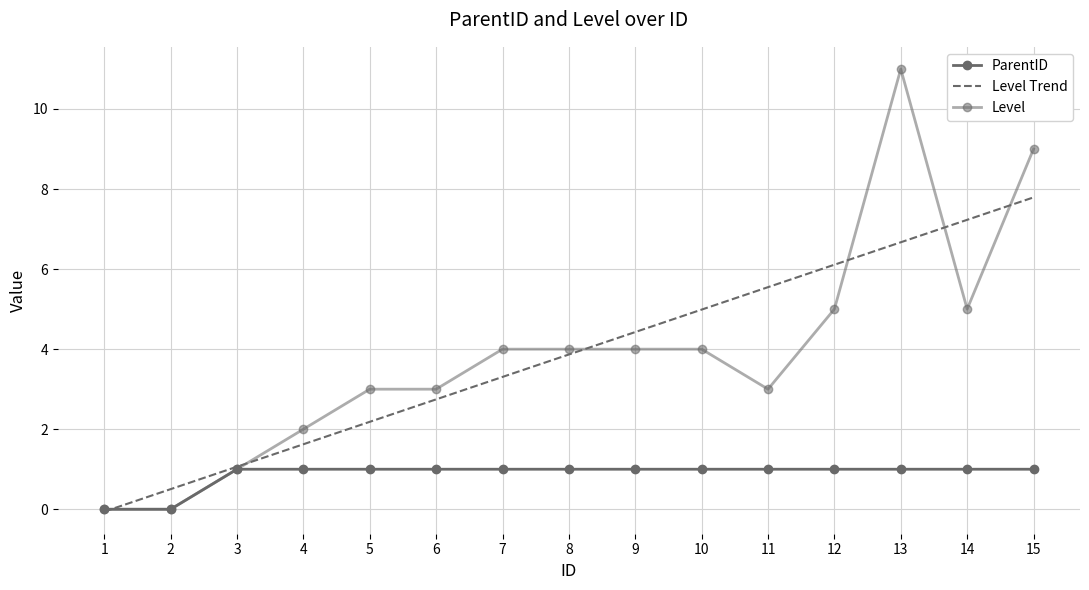

Reading left to right, what are all the values shown in this chart?

ParentID: 1=0.0	2=0.0	3=1.0	4=1.0	5=1.0	6=1.0	7=1.0	8=1.0	9=1.0	10=1.0	11=1.0	12=1.0	13=1.0	14=1.0	15=1.0
Level Trend: 1=-0.1	2=0.5	3=1.1	4=1.6	5=2.2	6=2.7	7=3.3	8=3.9	9=4.4	10=5.0	11=5.5	12=6.1	13=6.7	14=7.2	15=7.8
Level: 1=0.0	2=0.0	3=1.0	4=2.0	5=3.0	6=3.0	7=4.0	8=4.0	9=4.0	10=4.0	11=3.0	12=5.0	13=11.0	14=5.0	15=9.0